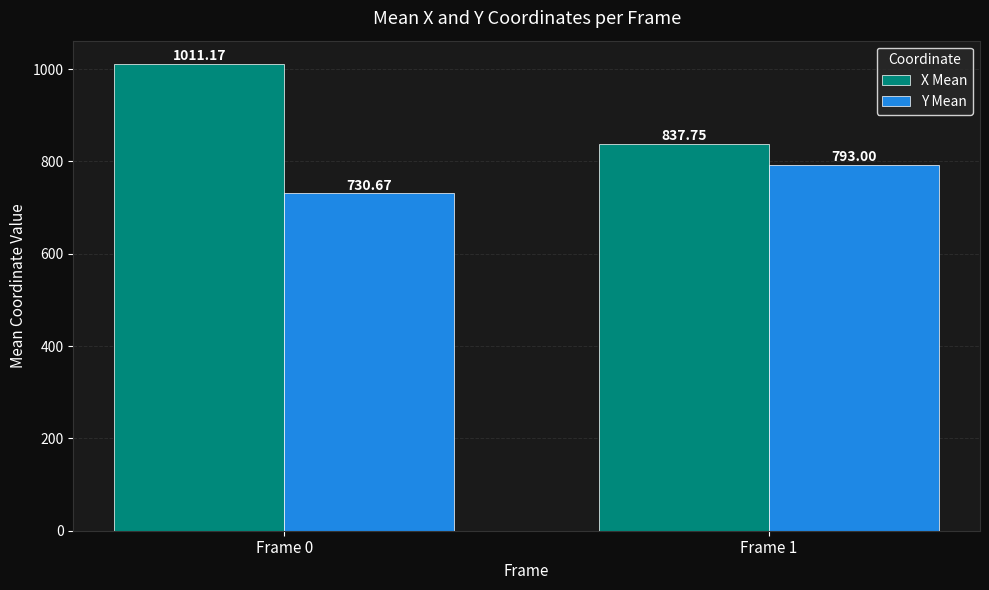

At which category does the chart reach its minimum across all series?

Frame 0